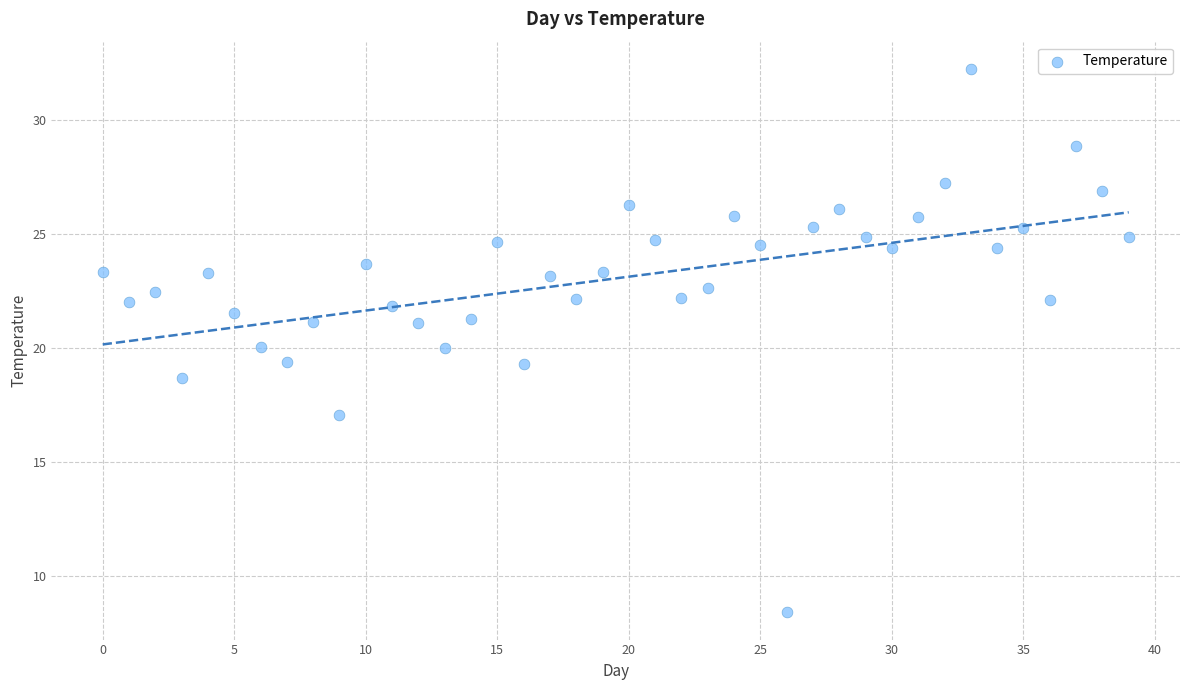

Count the number of points in this scatter plot.

40